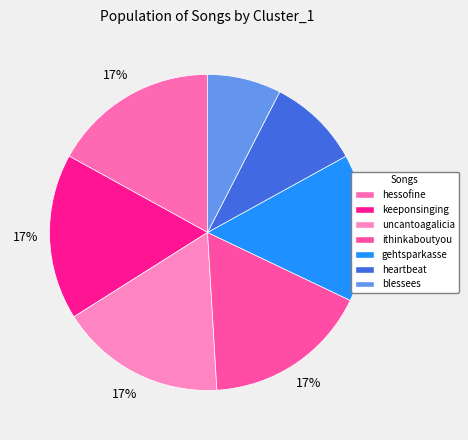

To the nearest percent, what is the combined percentage of keeponsinging and heartbeat?

26%